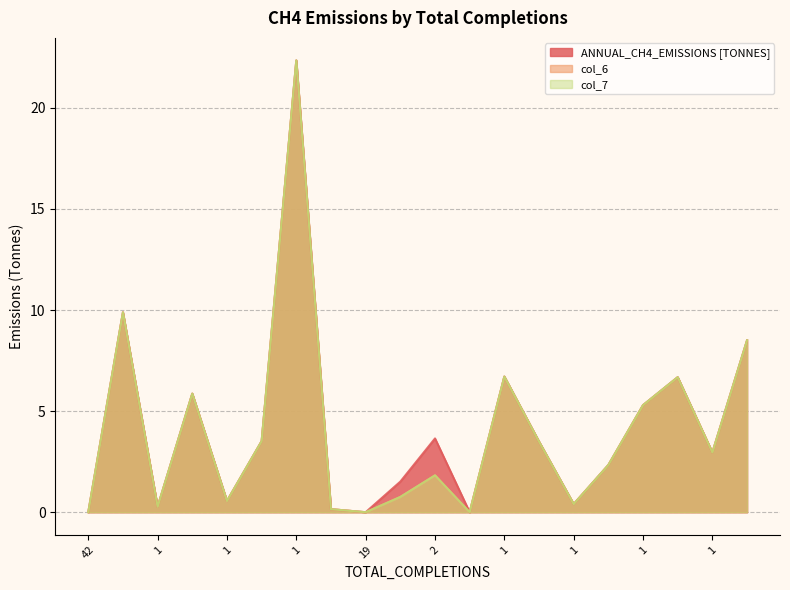

Where is col_7 nearest to the value 11?

1